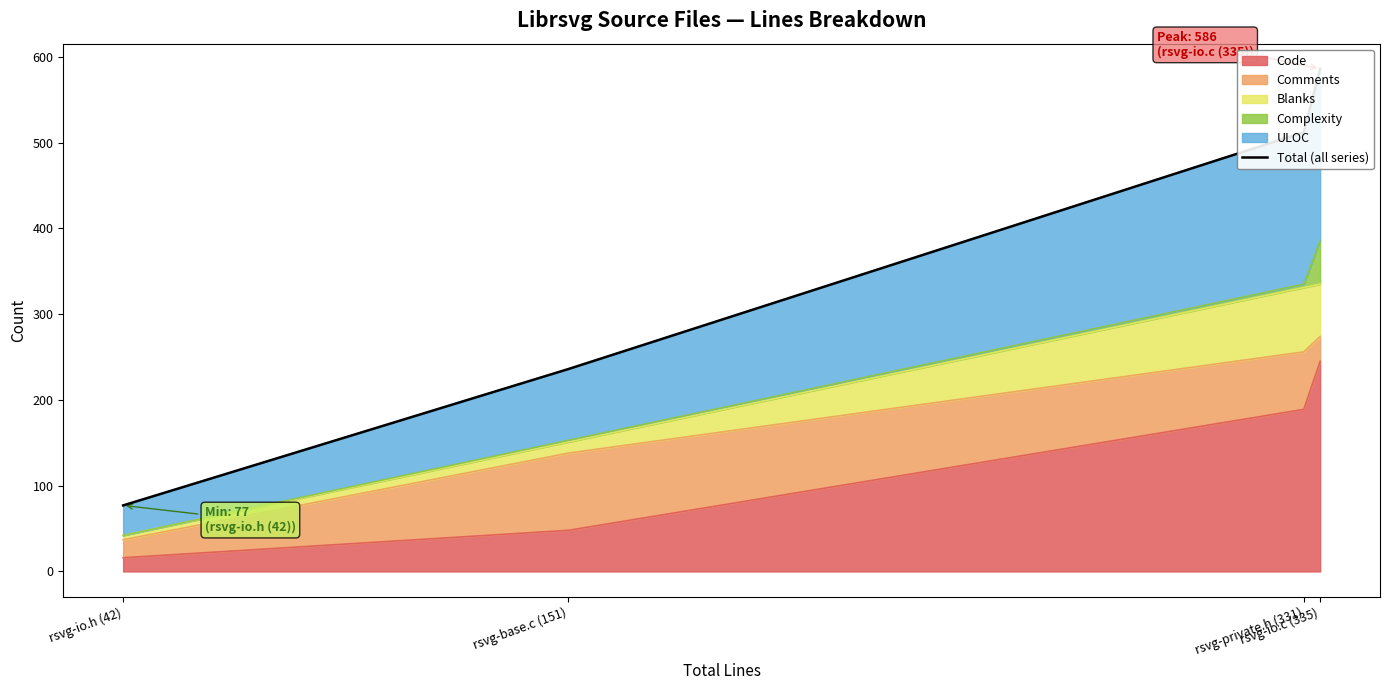

At which category does the chart reach its minimum across all series?

rsvg-io.h (42)